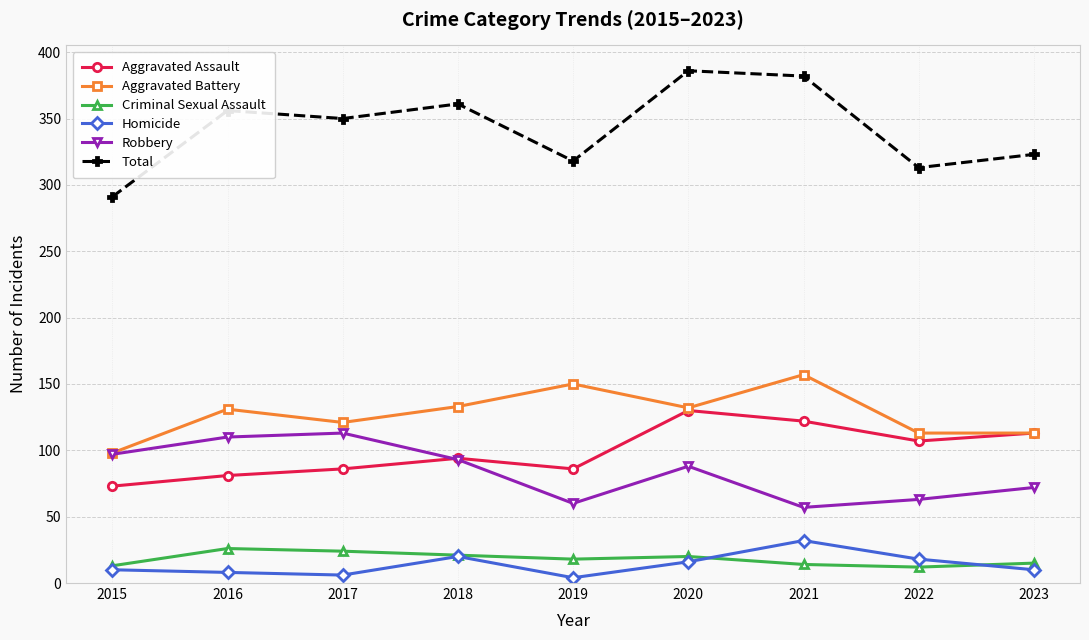

What is the value of the Robbery point at the 4th from the left?

93